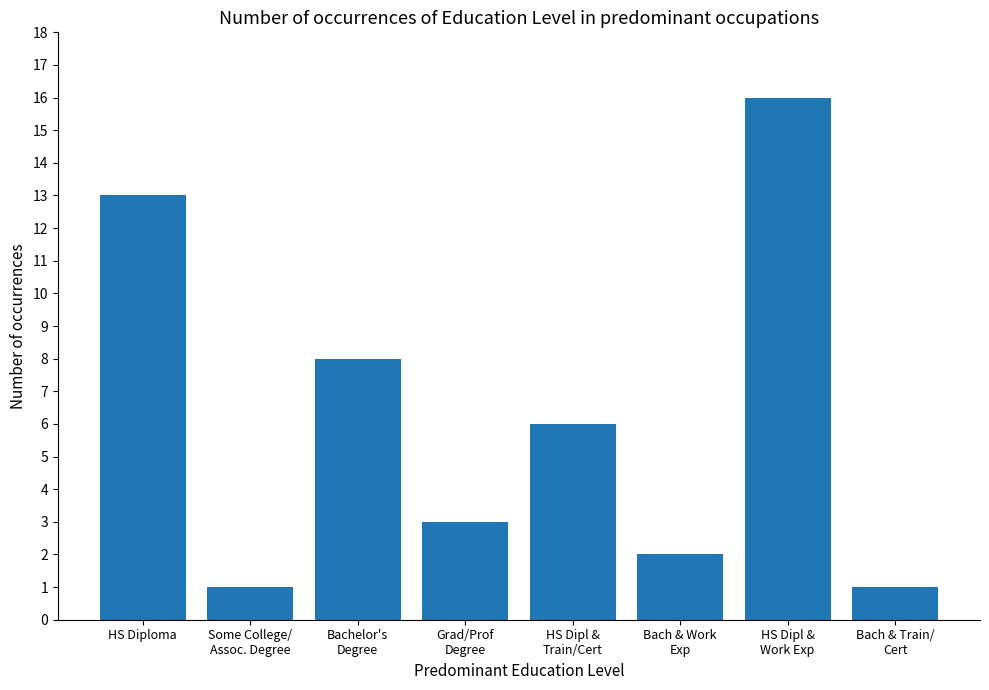

How many values are below 6?

4